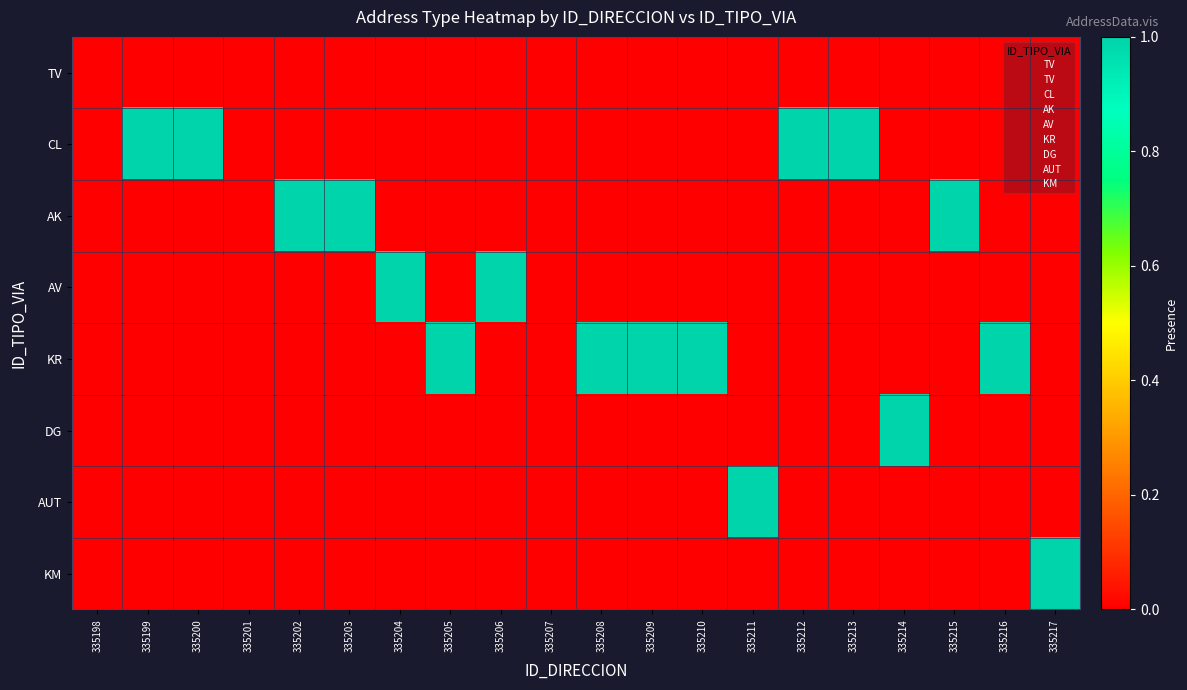

Rank the categories by KR value from lowest to highest.

335198, 335199, 335200, 335201, 335202, 335203, 335204, 335206, 335207, 335211, 335212, 335213, 335214, 335215, 335217, 335205, 335208, 335209, 335210, 335216